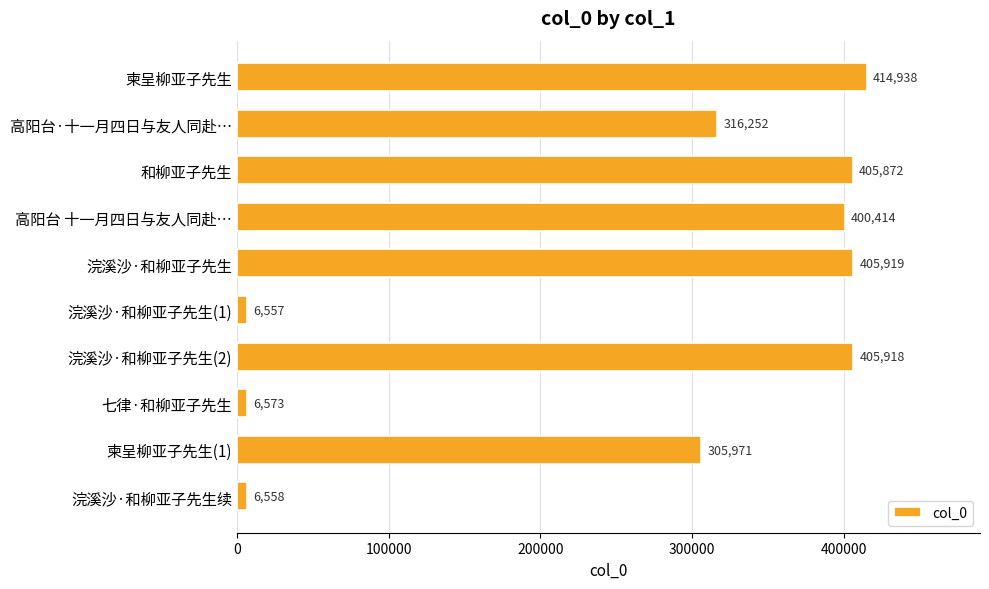

How many values are below 400414?

5